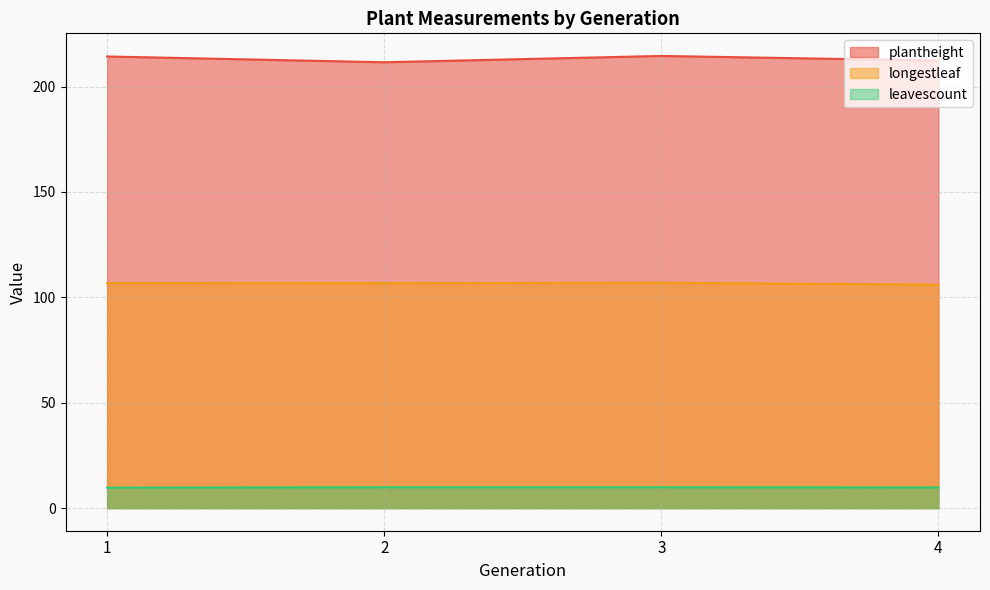

Is the value of longestleaf at 4 greater than the value of plantheight at 3?

No